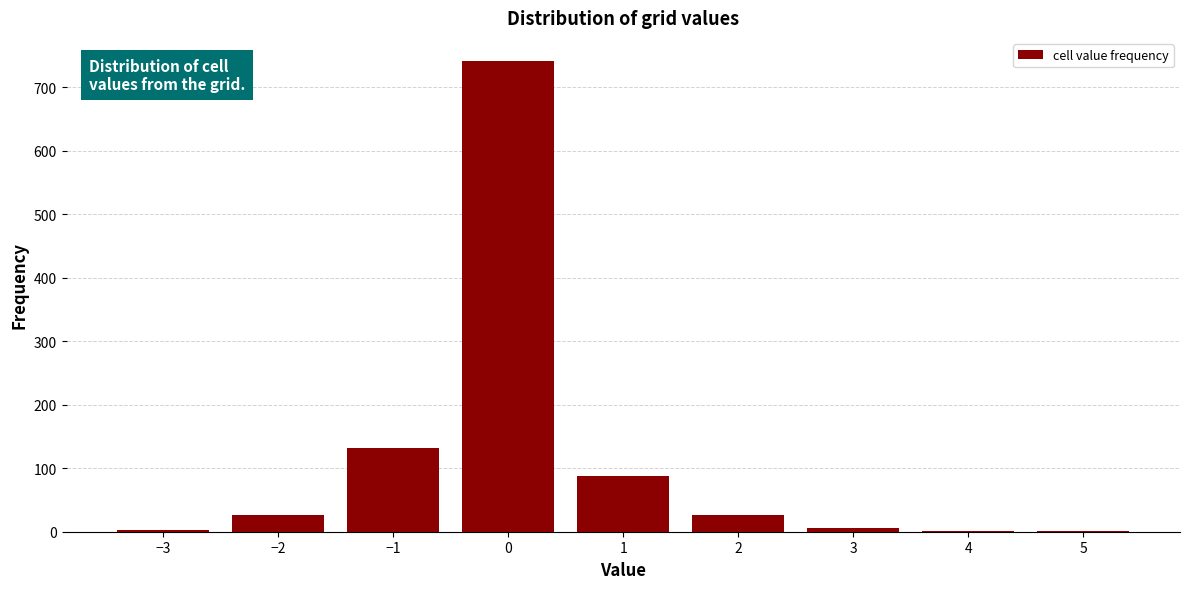

What is the greatest value displayed?

741